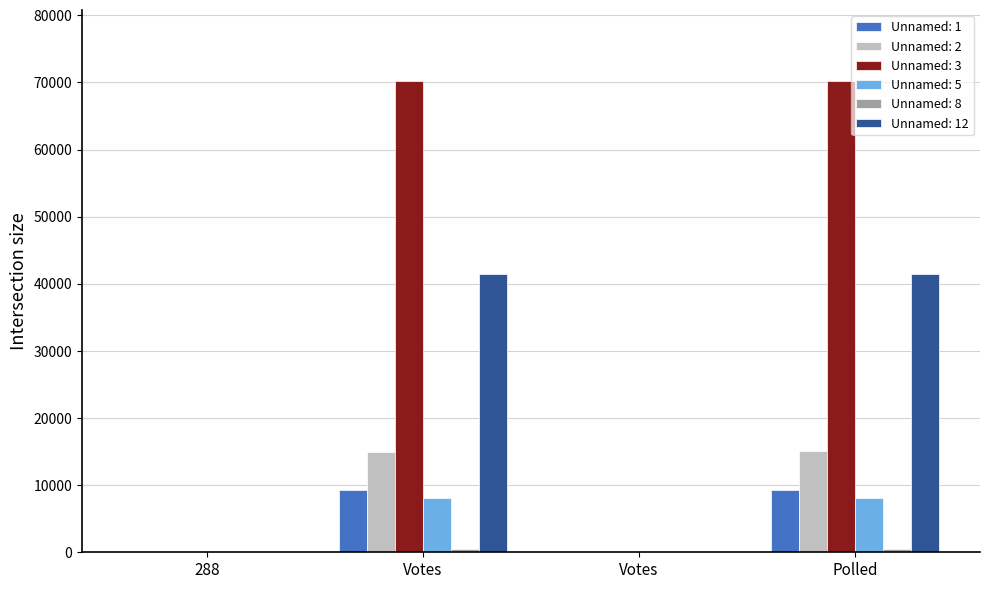

The value of Unnamed: 12 at 288 is 4. True or false?

False